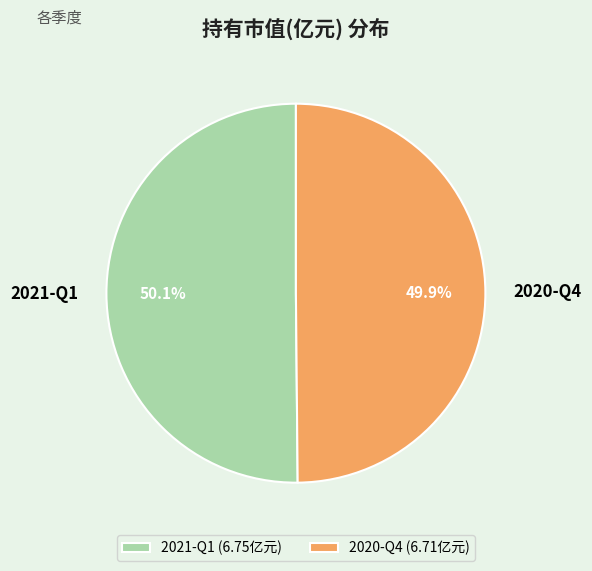

Do 2021-Q1 and 2020-Q4 together represent more than half of the pie?

Yes